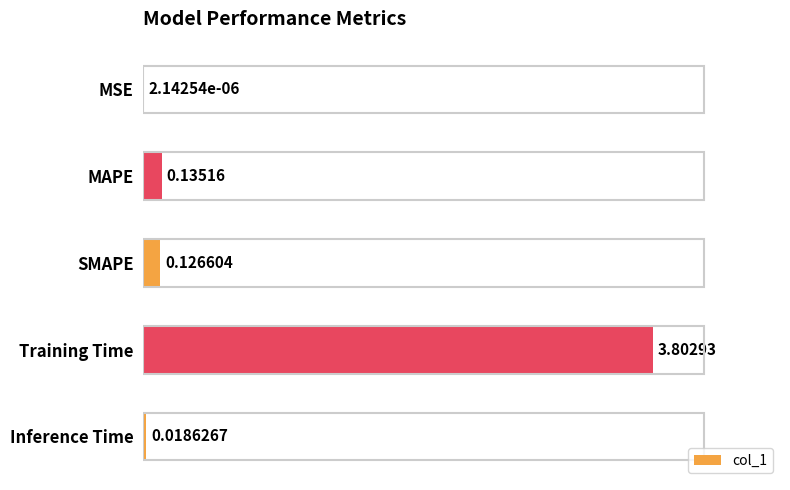

What is the change in value from MSE to SMAPE?

+0.1